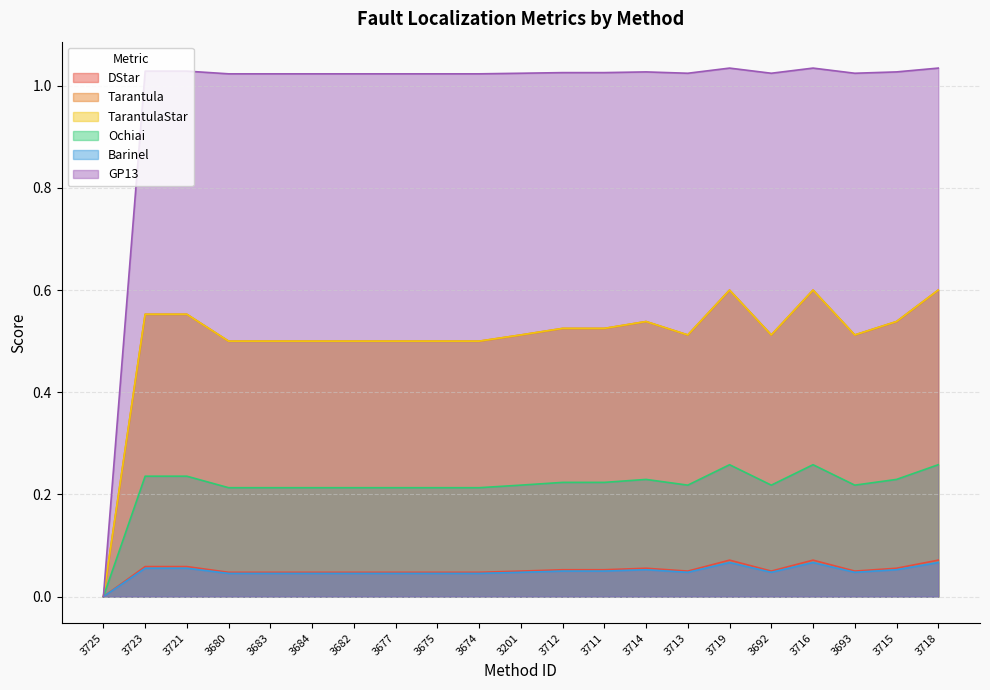

What is the total value across all series at 3680?

2.3